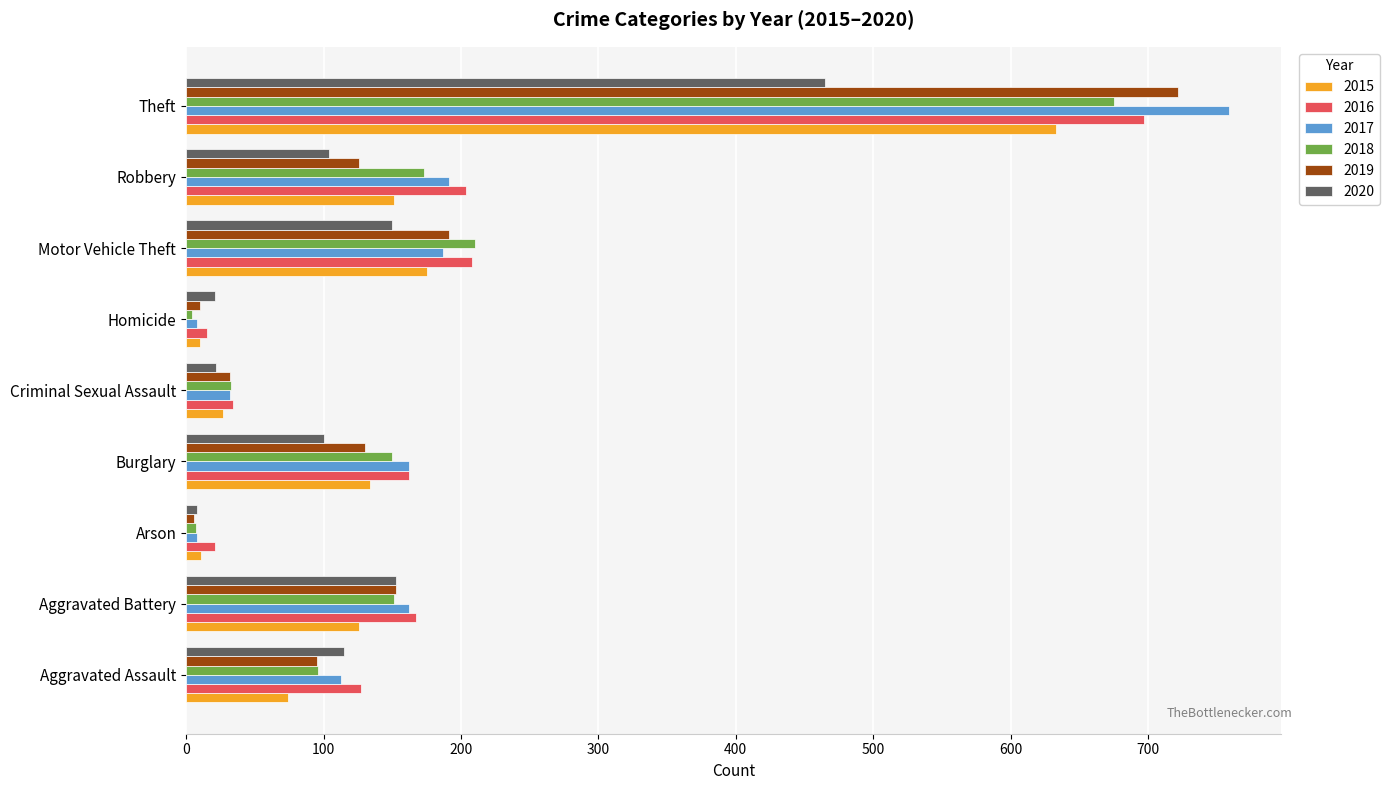

How many distinct data groups are displayed?

6